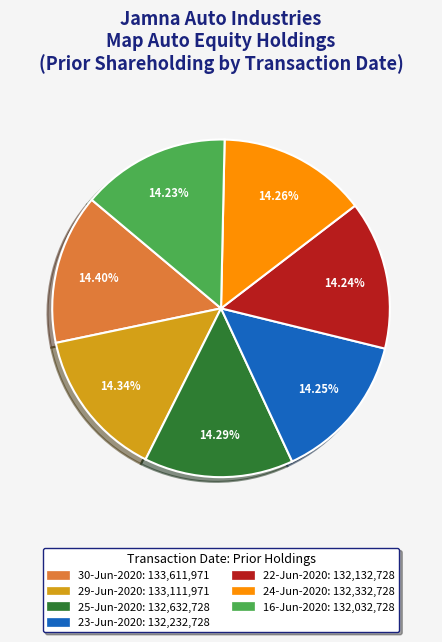

Is the sum of 22-Jun-2020 and 23-Jun-2020 greater than half?

No